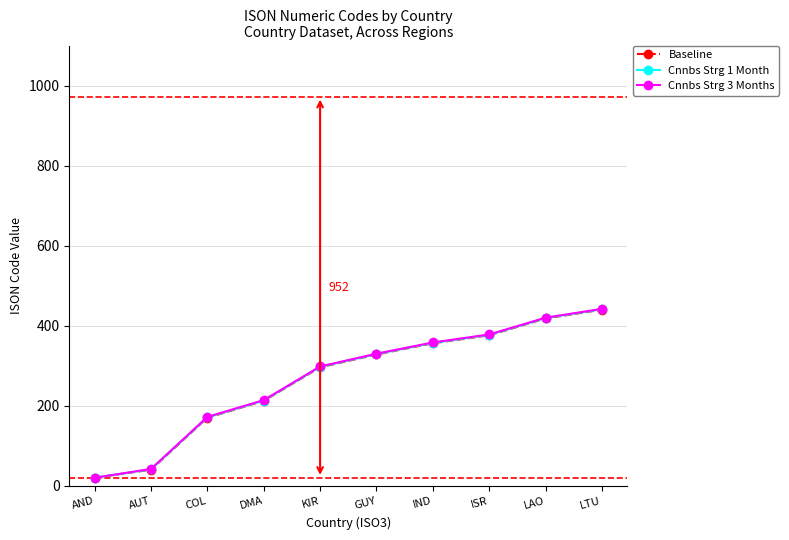

At which label does Cnnbs Strg 3 Months reach its peak?

LTU